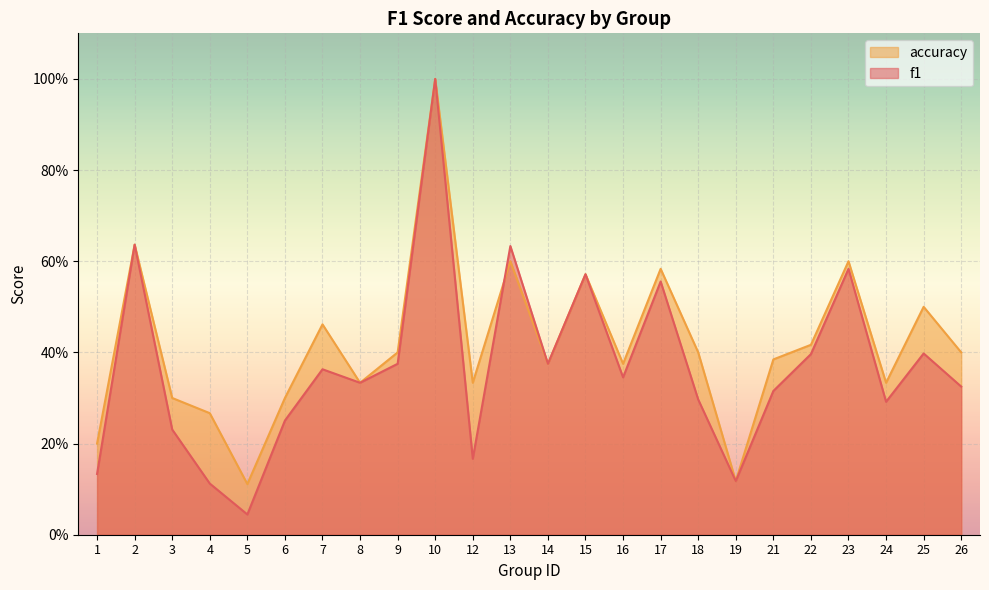

Reading right to left, extract all data points from this chart.

f1: 26=0.3	25=0.4	24=0.3	23=0.6	22=0.4	21=0.3	19=0.1	18=0.3	17=0.6	16=0.3	15=0.6	14=0.4	13=0.6	12=0.2	10=1.0	9=0.4	8=0.3	7=0.4	6=0.3	5=0.0	4=0.1	3=0.2	2=0.6	1=0.1
accuracy: 26=0.4	25=0.5	24=0.3	23=0.6	22=0.4	21=0.4	19=0.1	18=0.4	17=0.6	16=0.4	15=0.6	14=0.4	13=0.6	12=0.3	10=1.0	9=0.4	8=0.3	7=0.5	6=0.3	5=0.1	4=0.3	3=0.3	2=0.6	1=0.2